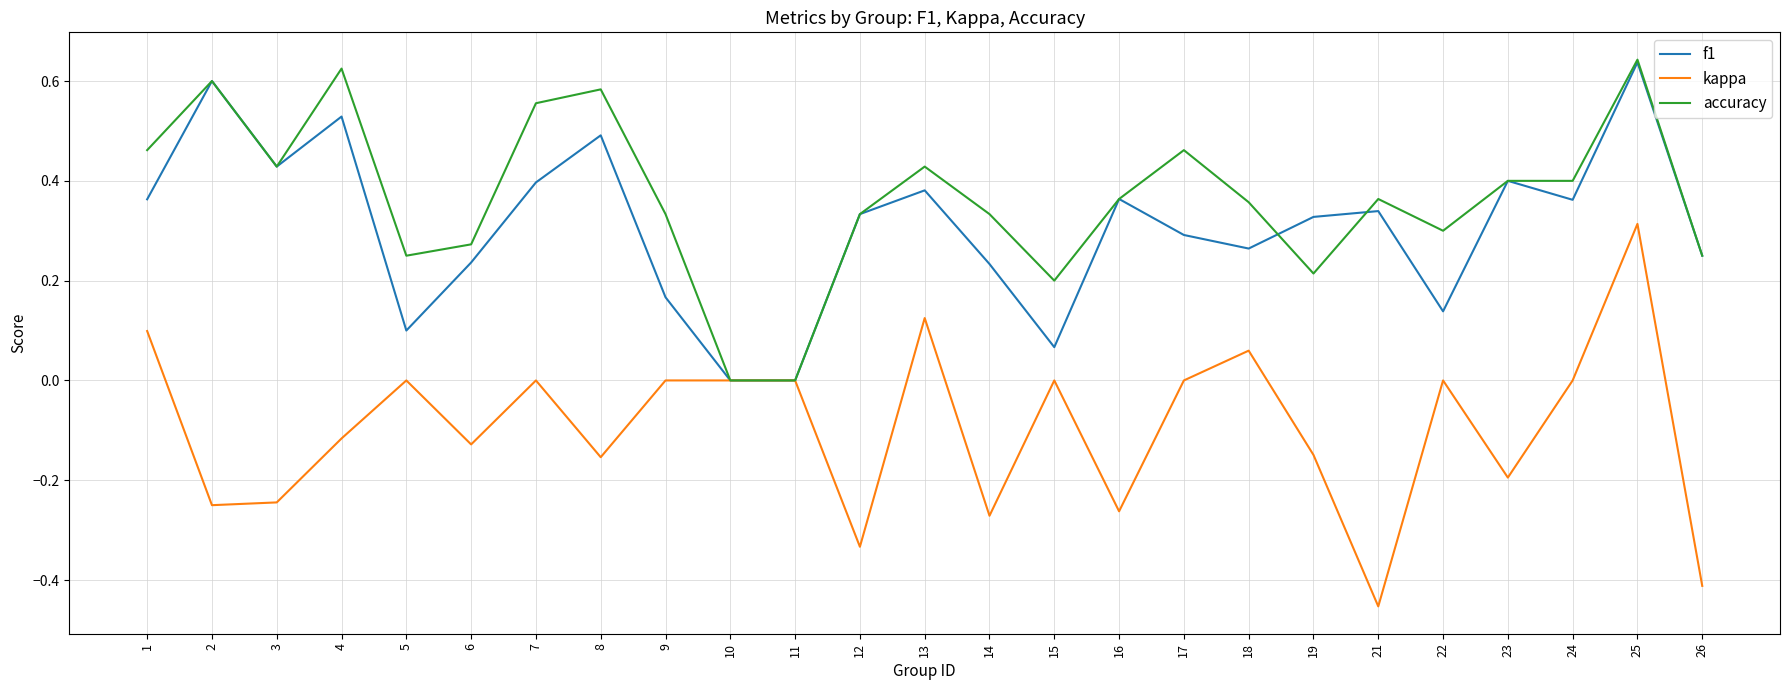

What is the sum of all accuracy values?

9.2